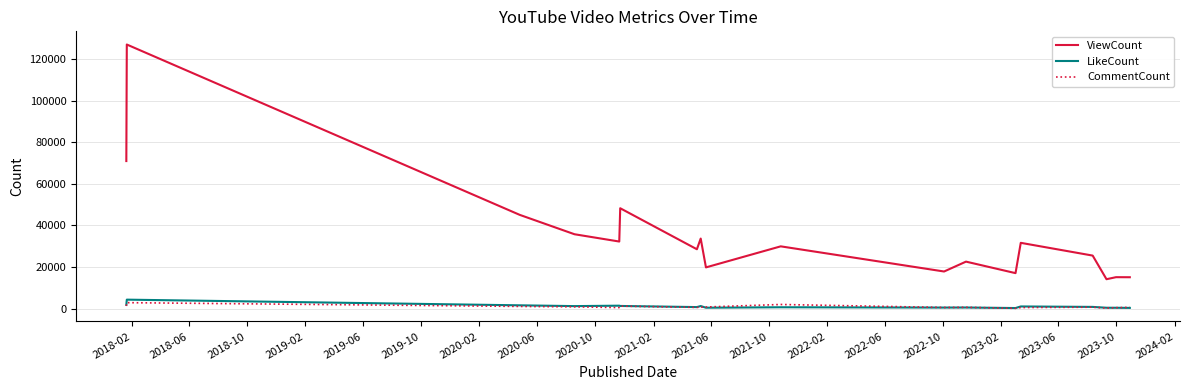

Which series has the largest total across all categories?

ViewCount